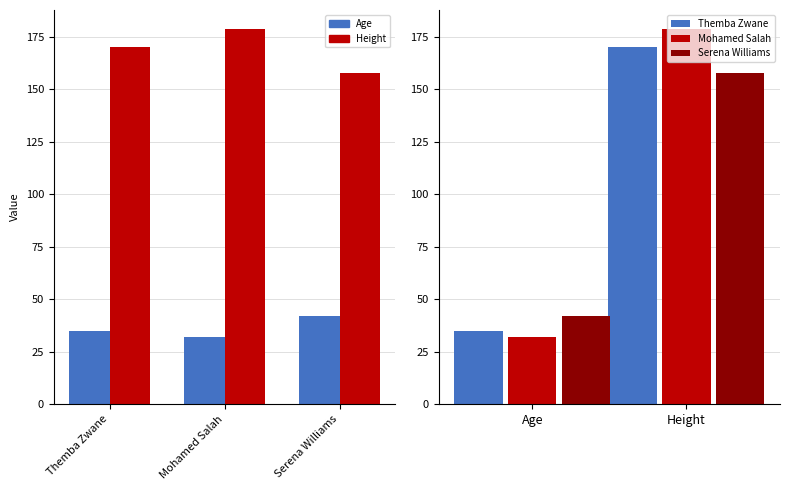

Reading right to left, transcribe all the data shown in this chart.

Age: Serena Williams=42.0	Mohamed Salah=32.0	Themba Zwane=35.0
Height: Serena Williams=157.5	Mohamed Salah=178.8	Themba Zwane=170.0